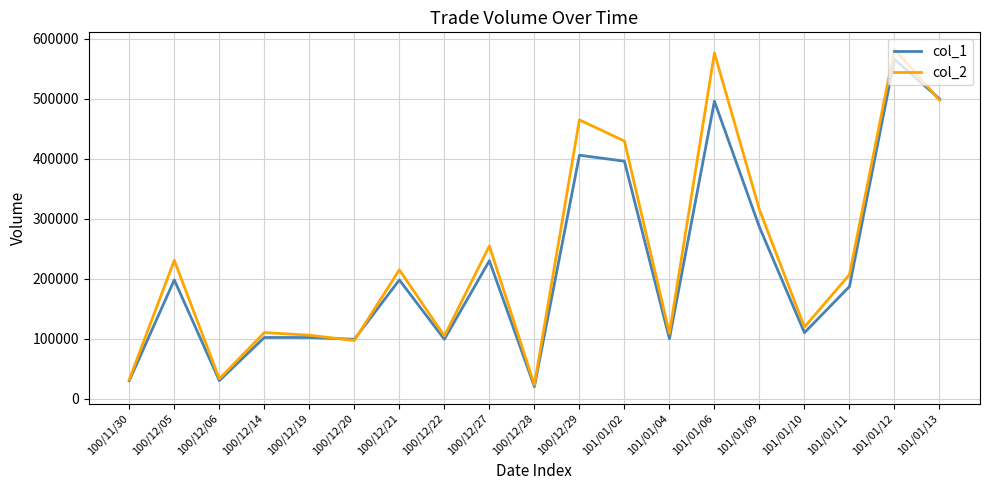

What is the sum of the col_2 values at 101/01/04 and 101/01/12?

691770